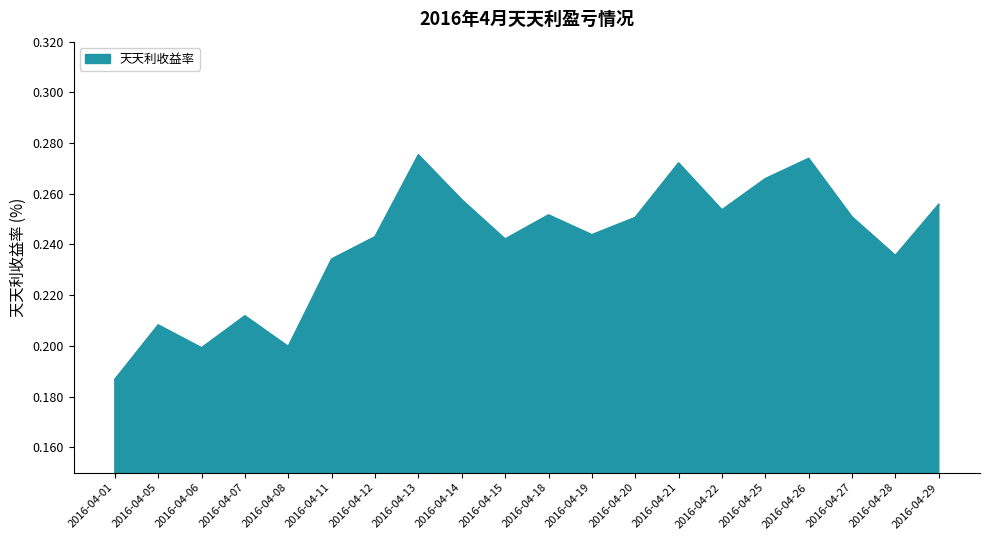

Which category has the lowest value across all series?

2016-04-01